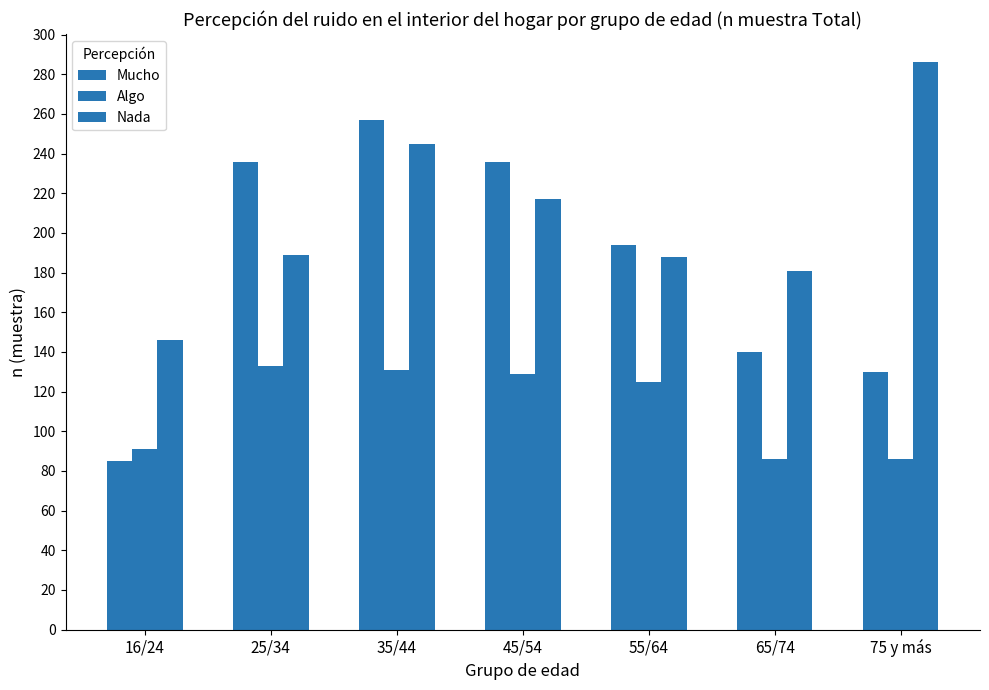

What is the total value across all series at 45/54?

582